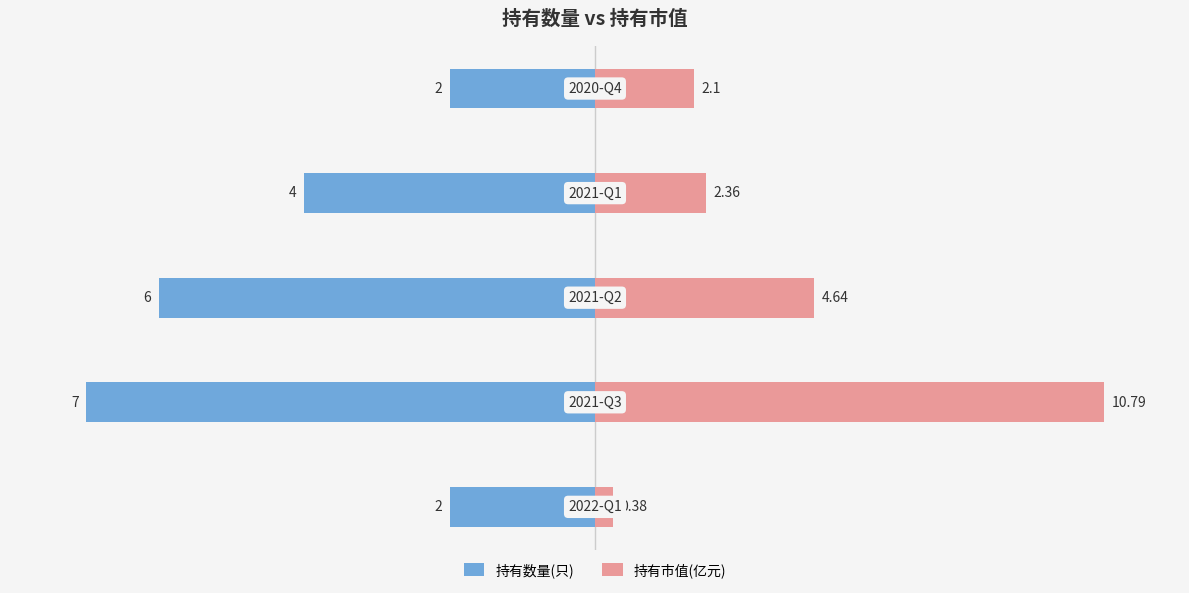

Which series has the widest spread of values?

持有市值(亿元)